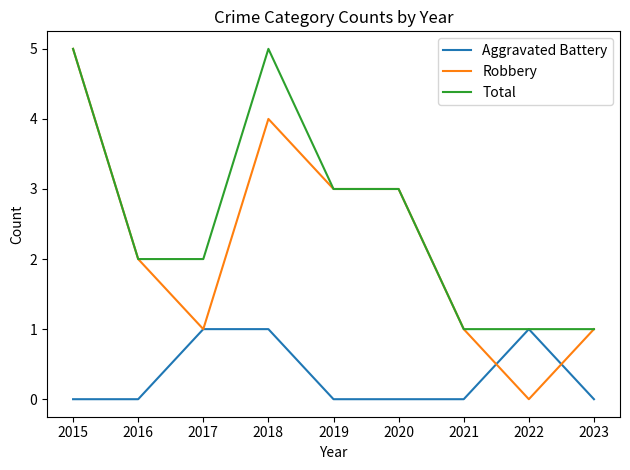

Which series has the widest spread of values?

Robbery